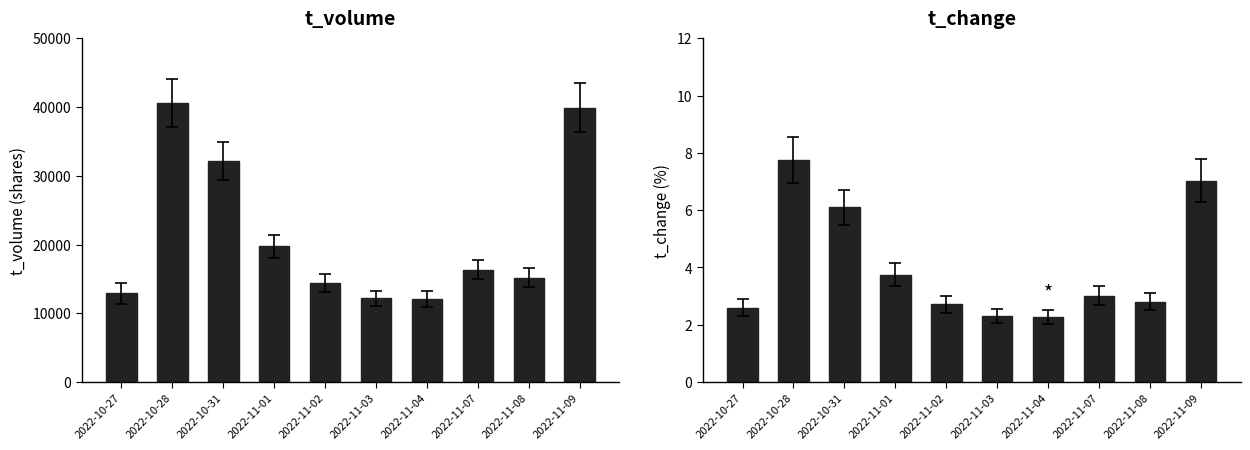

Which category has the lowest value in the t_change series?

2022-11-04